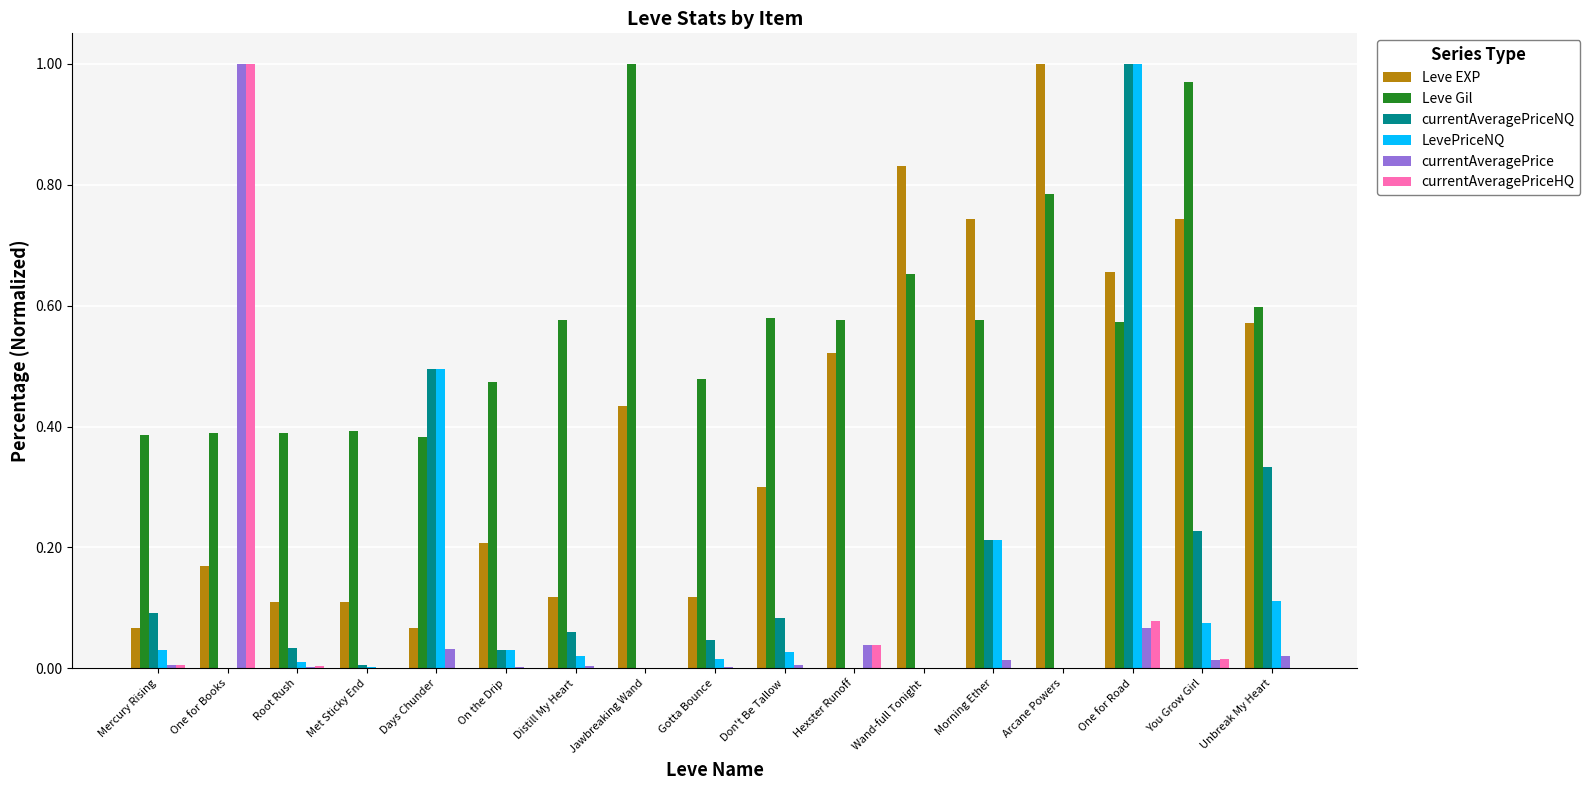

True or false: currentAveragePriceNQ has a value of 0.0 at Gotta Bounce.

True